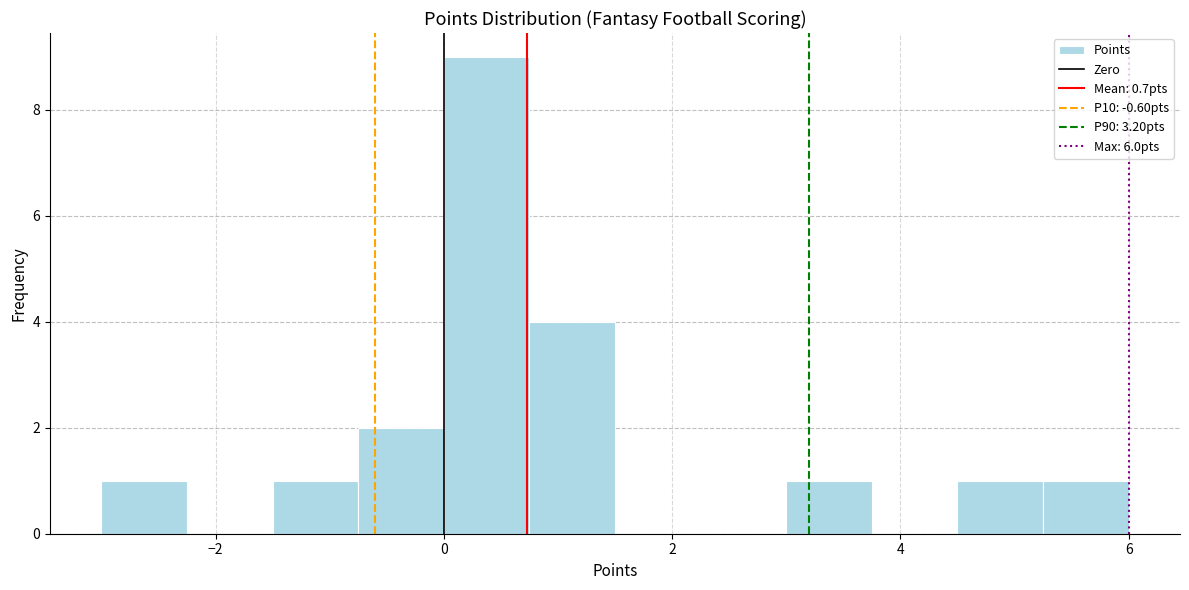

Around what value on the x-axis is the tallest bar? Give the approximate position of its centre, as read against the axis.

0.4